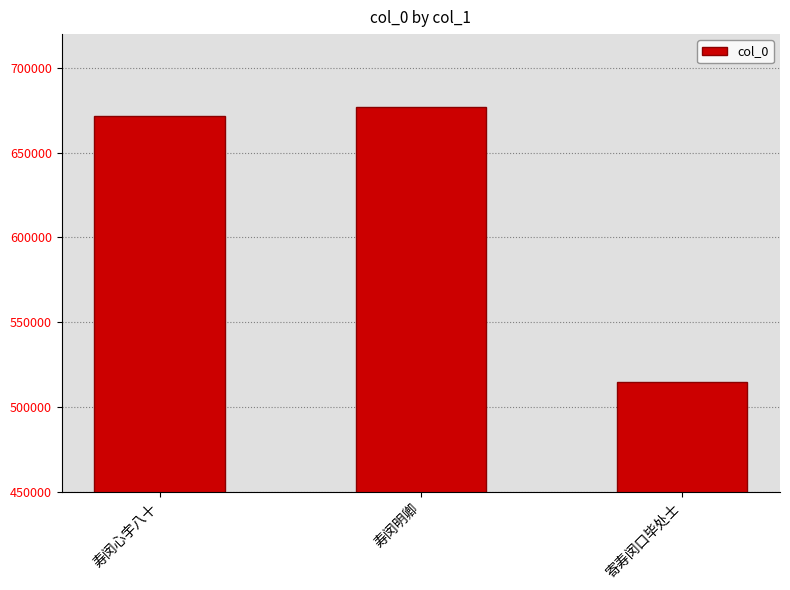

What is the label of the 2nd bar from the right?

寿闵明卿